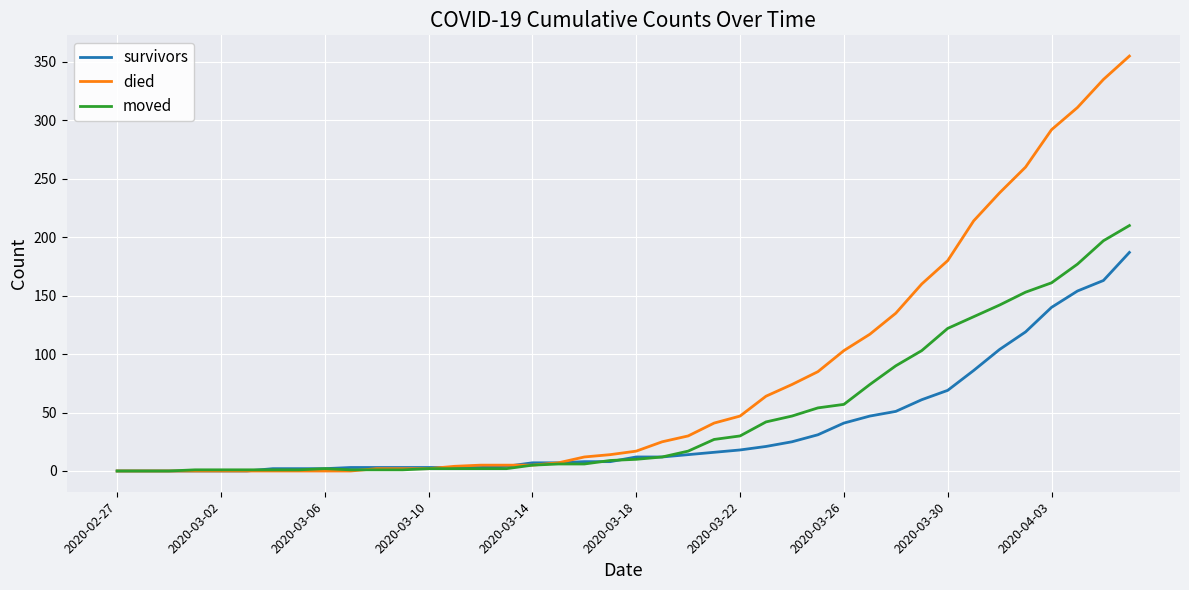

What is the maximum value shown in the chart?

355